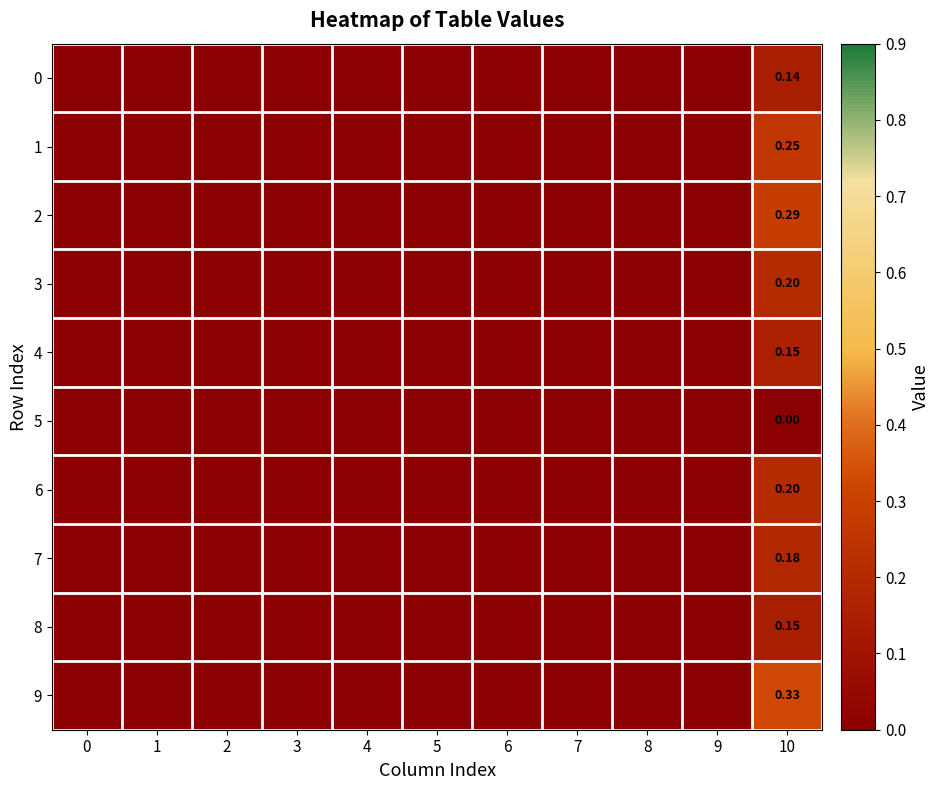

The value of 2 at 6 is -0.2. True or false?

False